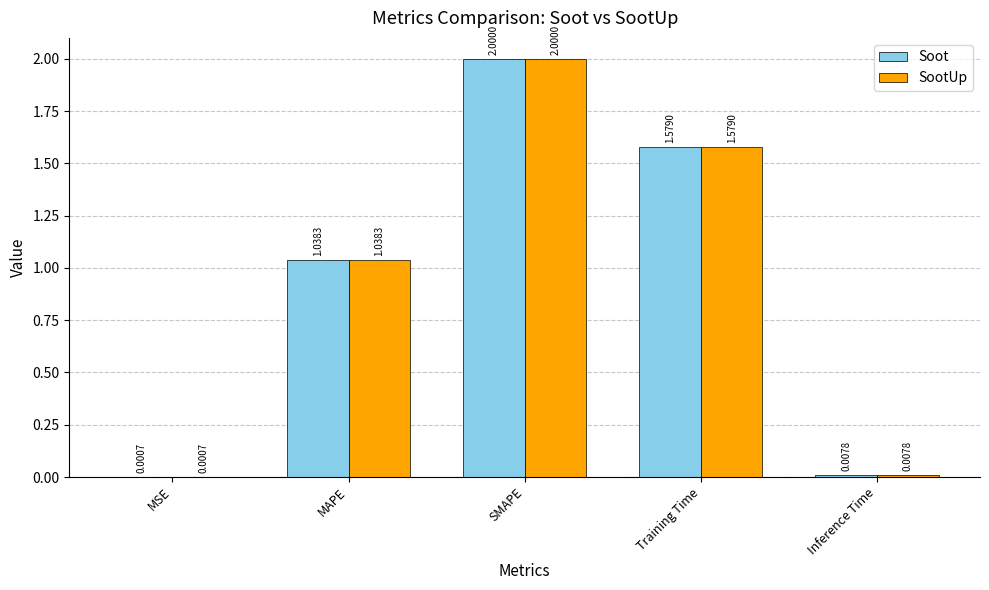

Where is SootUp nearest to the value 1?

MAPE